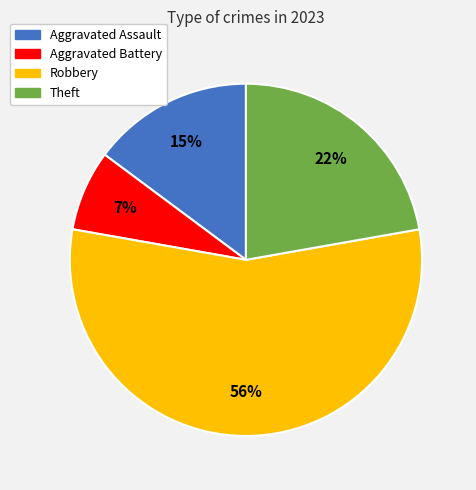

How many slices are in this pie chart?

4